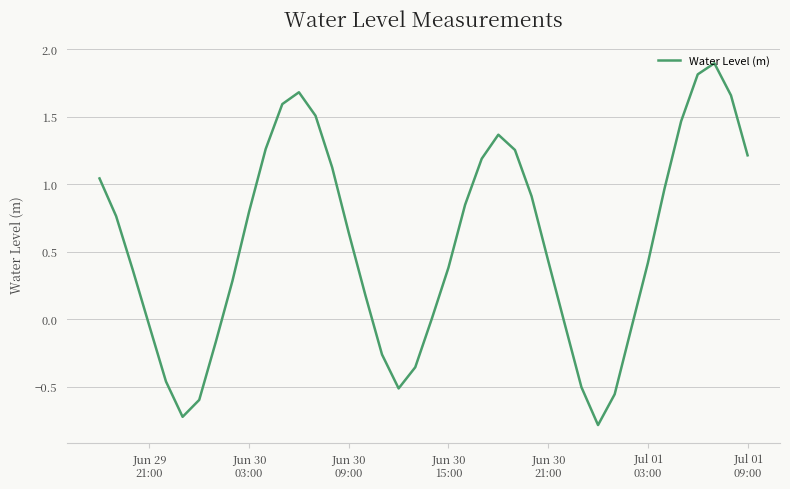

What is the maximum value shown in the chart?

1.9